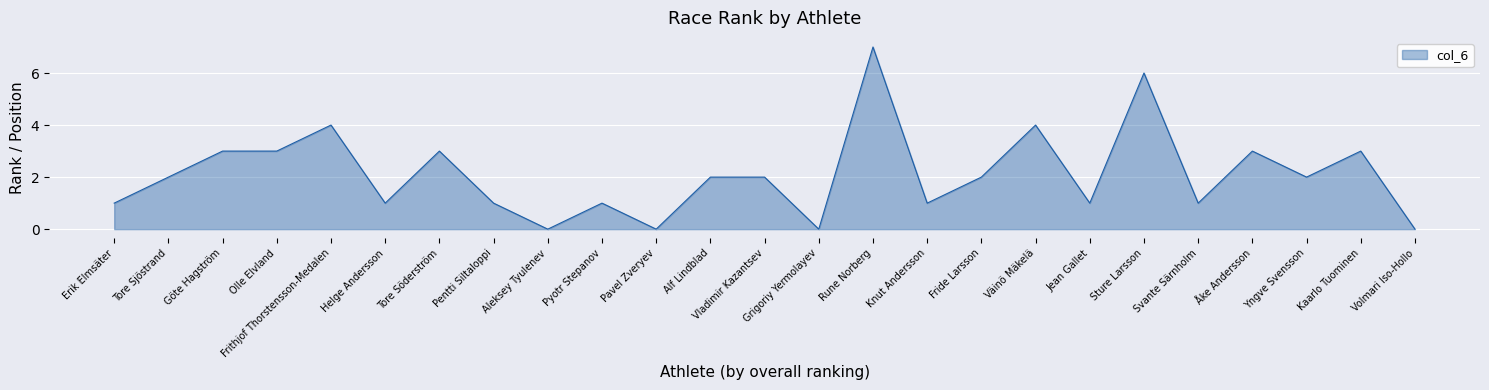

What position from the right is Rune Norberg?

11